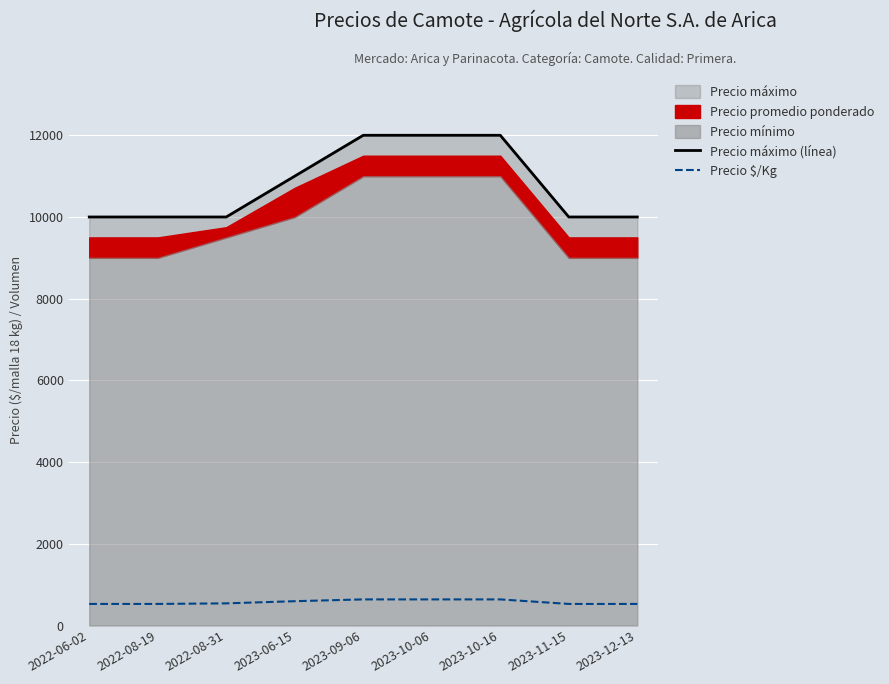

How many data points in Precio $/Kg are less than 542?

4